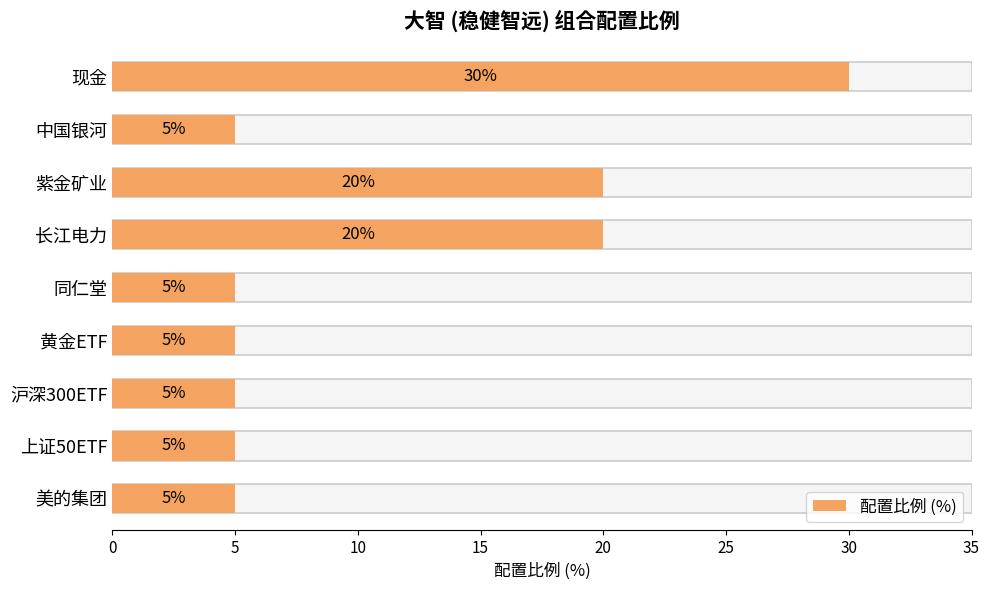

What is the difference between the second highest and second lowest values?

15